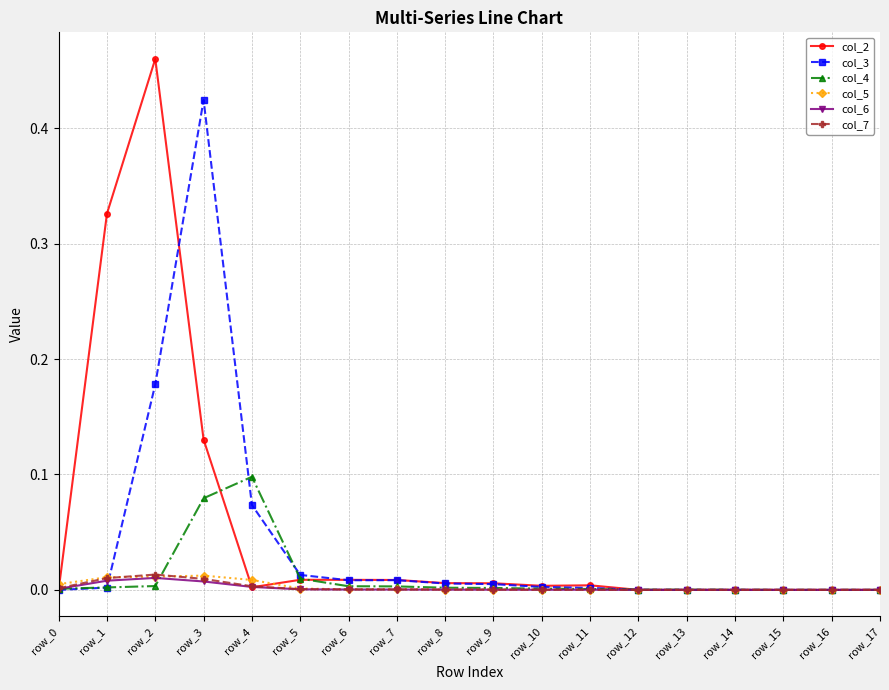

True or false: col_5 has more than 0 points higher than both neighbors.

True